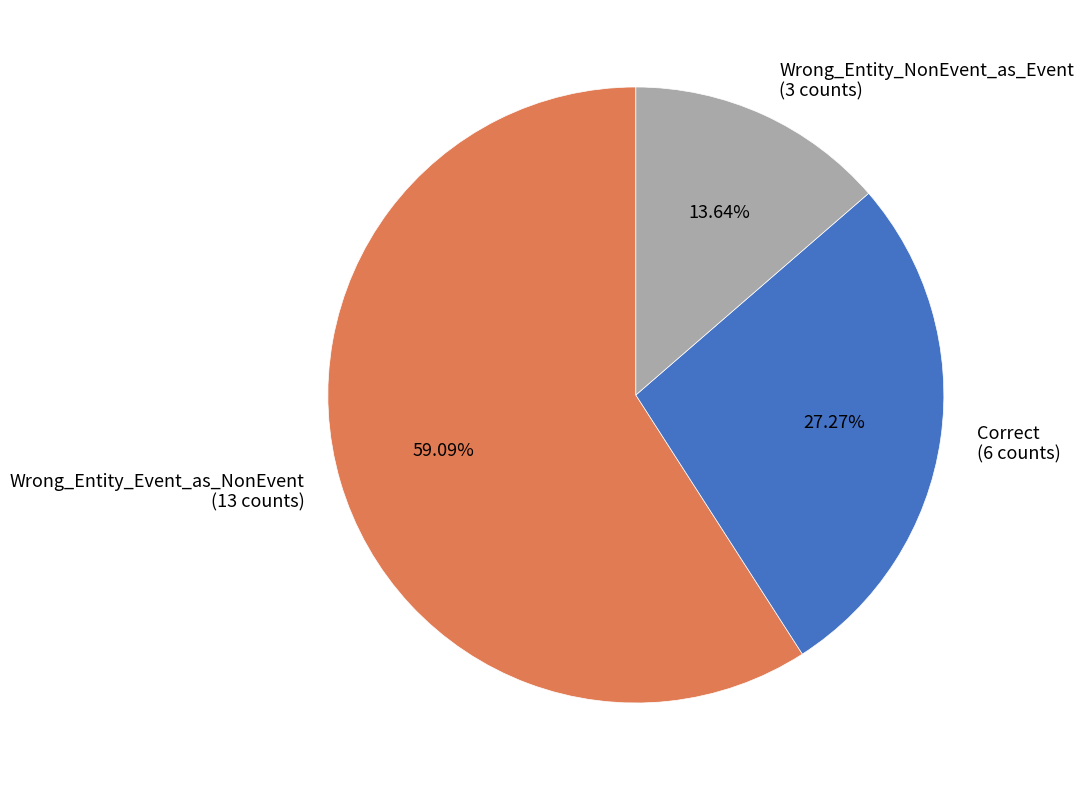

Which category has the smallest portion of the pie?

Wrong_Entity_NonEvent_as_Event